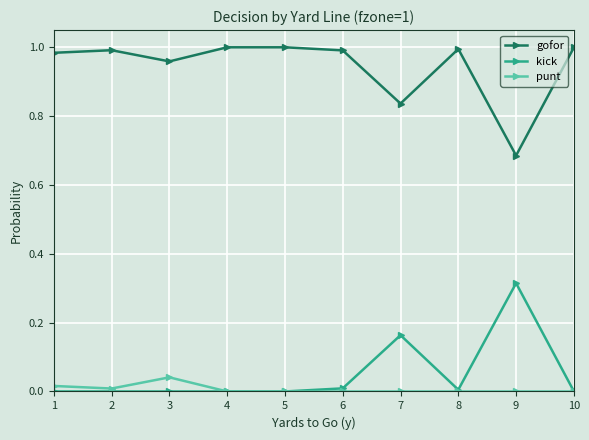

Is the value of kick at 10 greater than the value of gofor at 8?

No